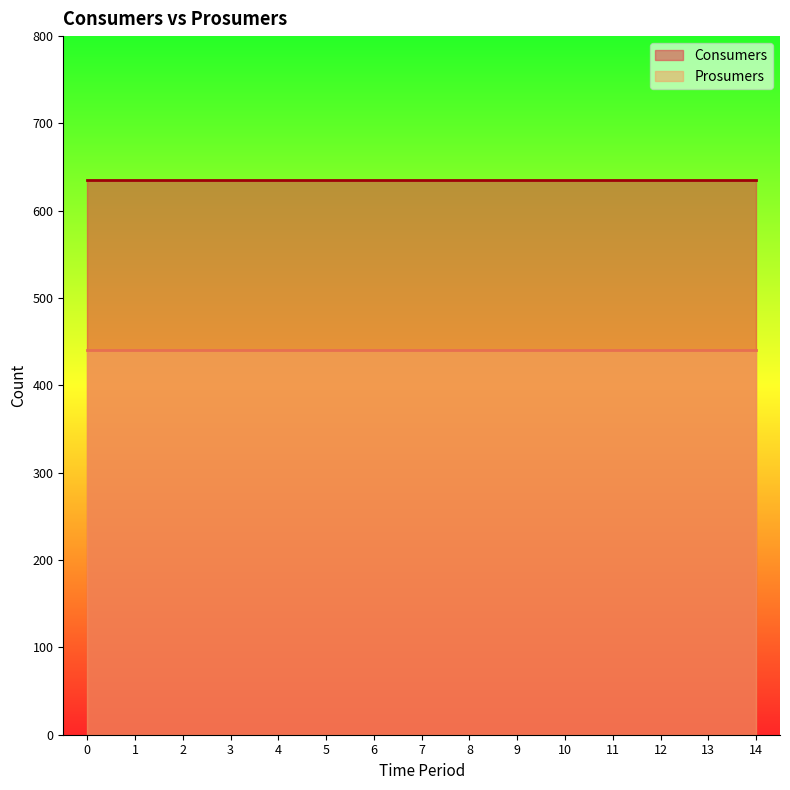

List the labels in order of Consumers value, smallest first.

0, 1, 2, 3, 4, 5, 6, 7, 8, 9, 10, 11, 12, 13, 14